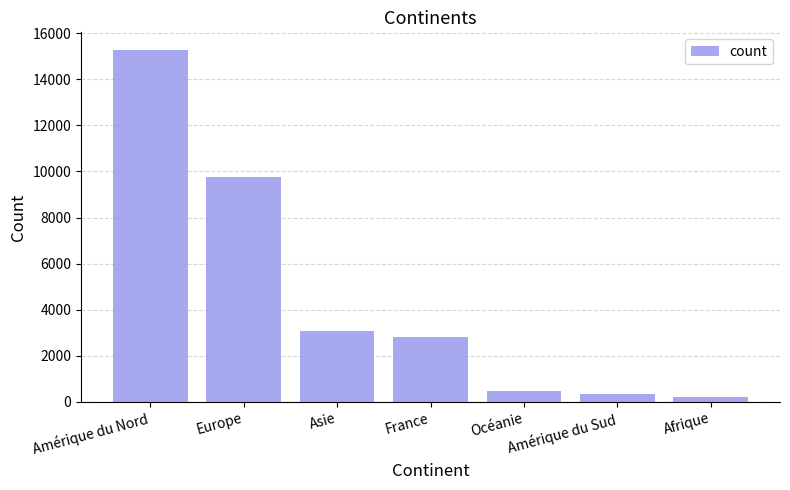

What is the change in value from Amérique du Nord to Europe?

-5518